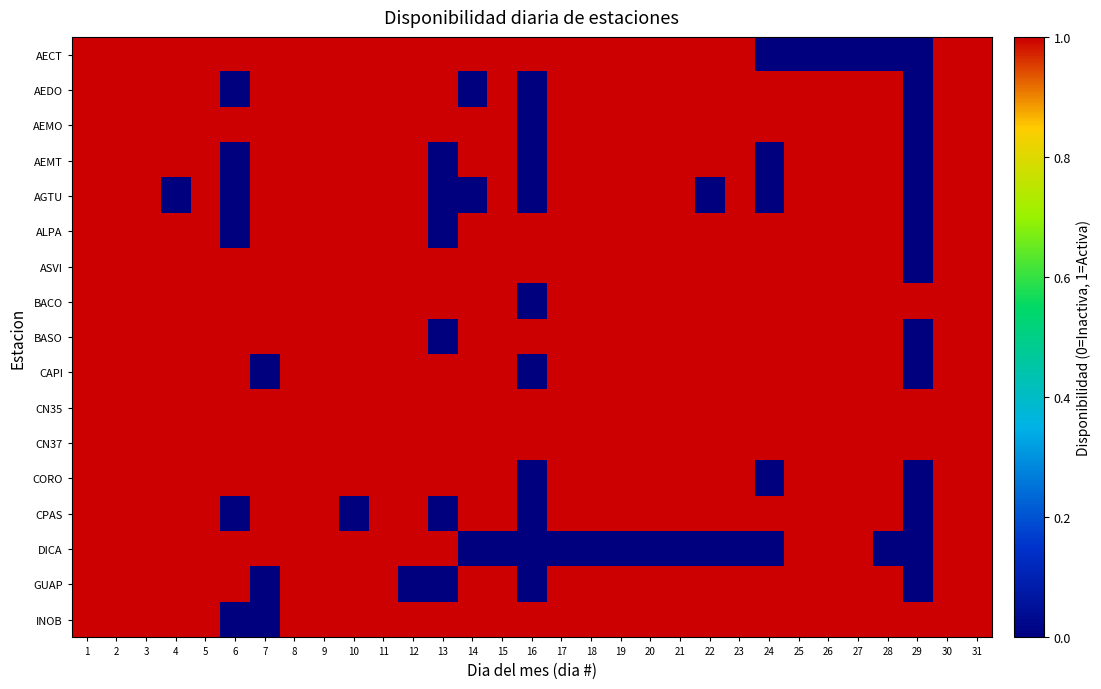

How many distinct data groups are displayed?

17